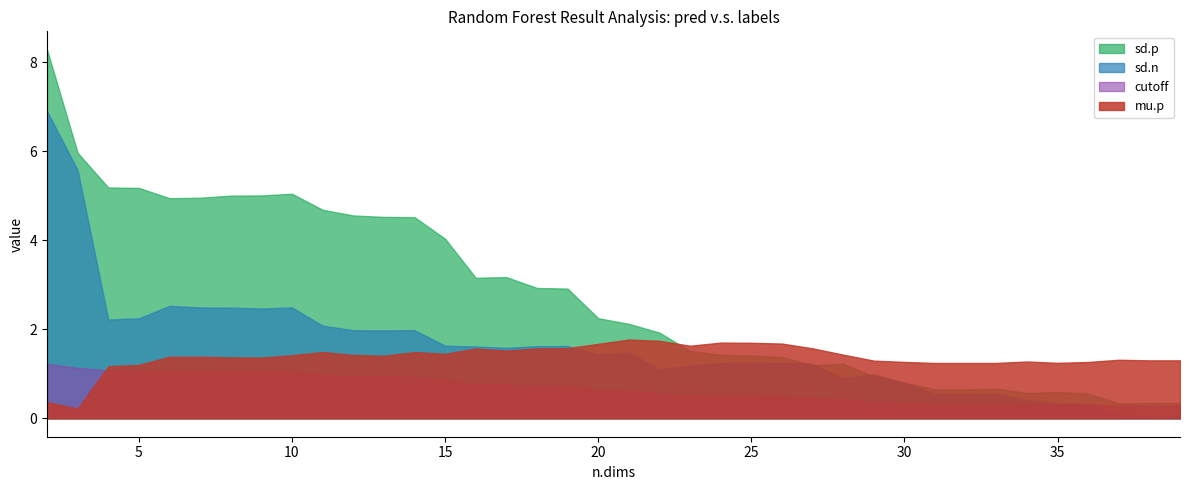

What is the value of the sd.n point at the 5th from the left?

2.5